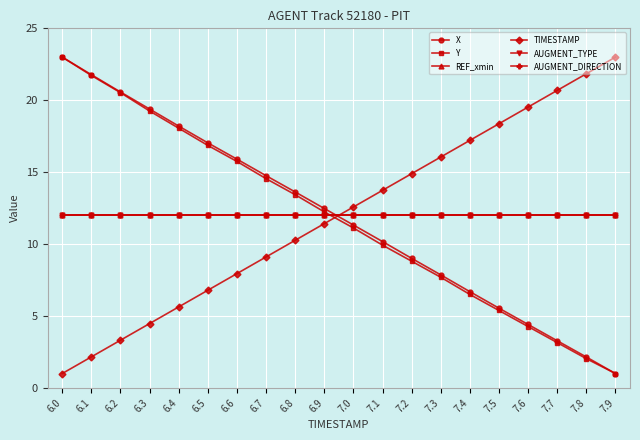

What position from the right is 7.0?

10